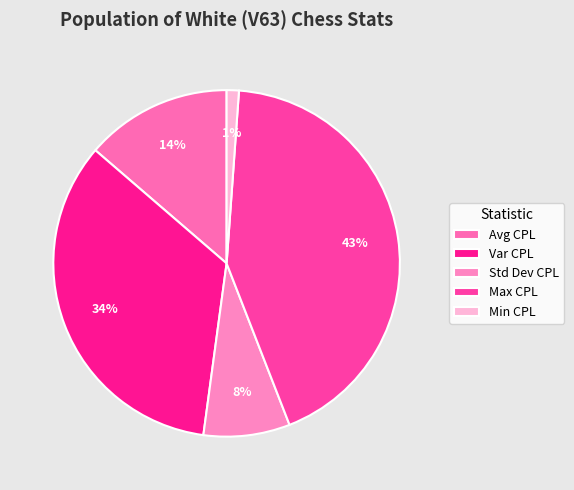

Rank the categories by value from lowest to highest.

Min CPL, Std Dev CPL, Avg CPL, Var CPL, Max CPL